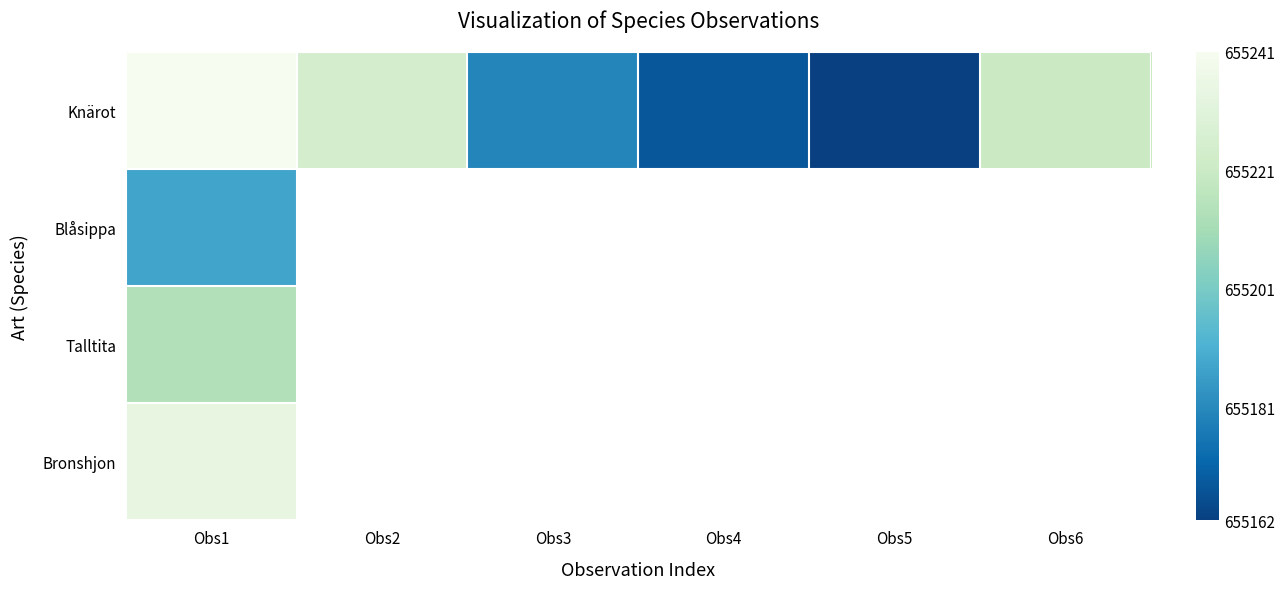

How many values in the Knärot series exceed 655221?

2